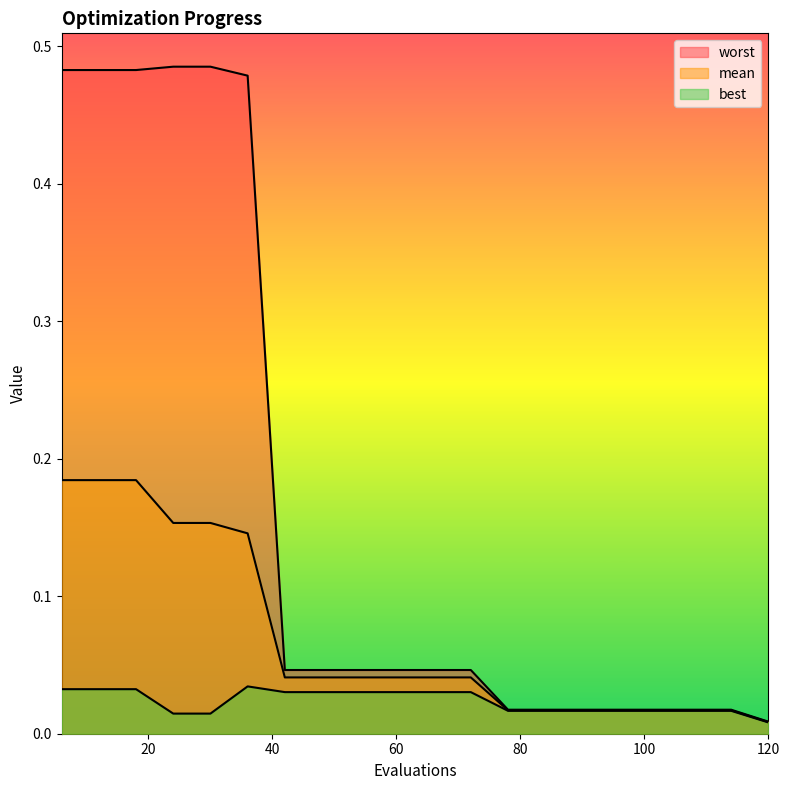

At which label is best closest to 0?

120